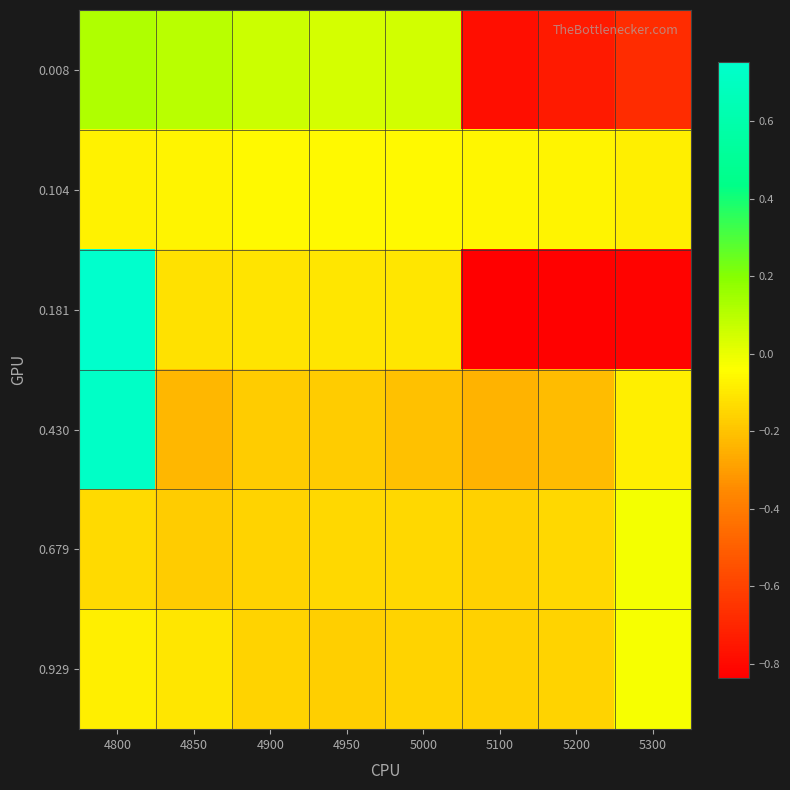

List the series in order of their peak value, lowest first.

0.104, 0.929, 0.679, 0.008, 0.430, 0.181